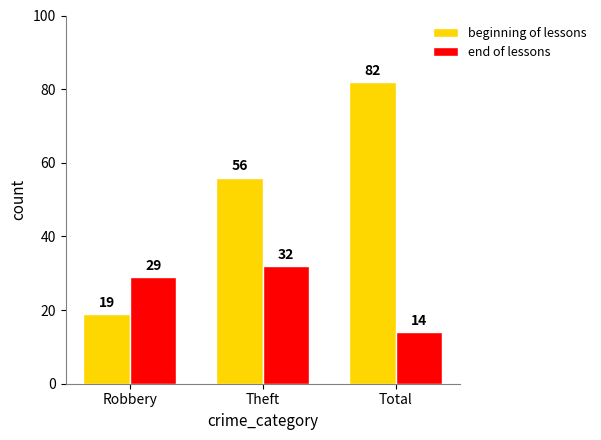

Reading right to left, what are all the values shown in this chart?

beginning of lessons: Total=82	Theft=56	Robbery=19
end of lessons: Total=14	Theft=32	Robbery=29